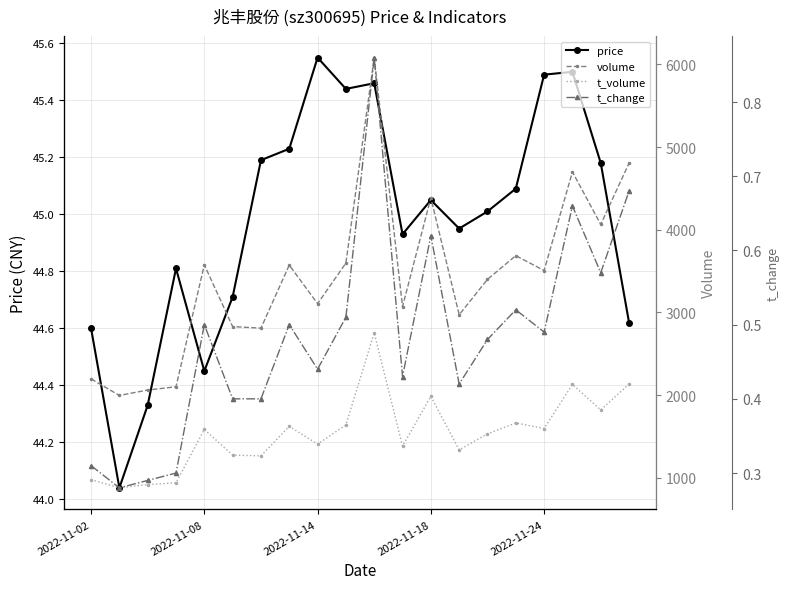

Which series has the largest total across all categories?

volume